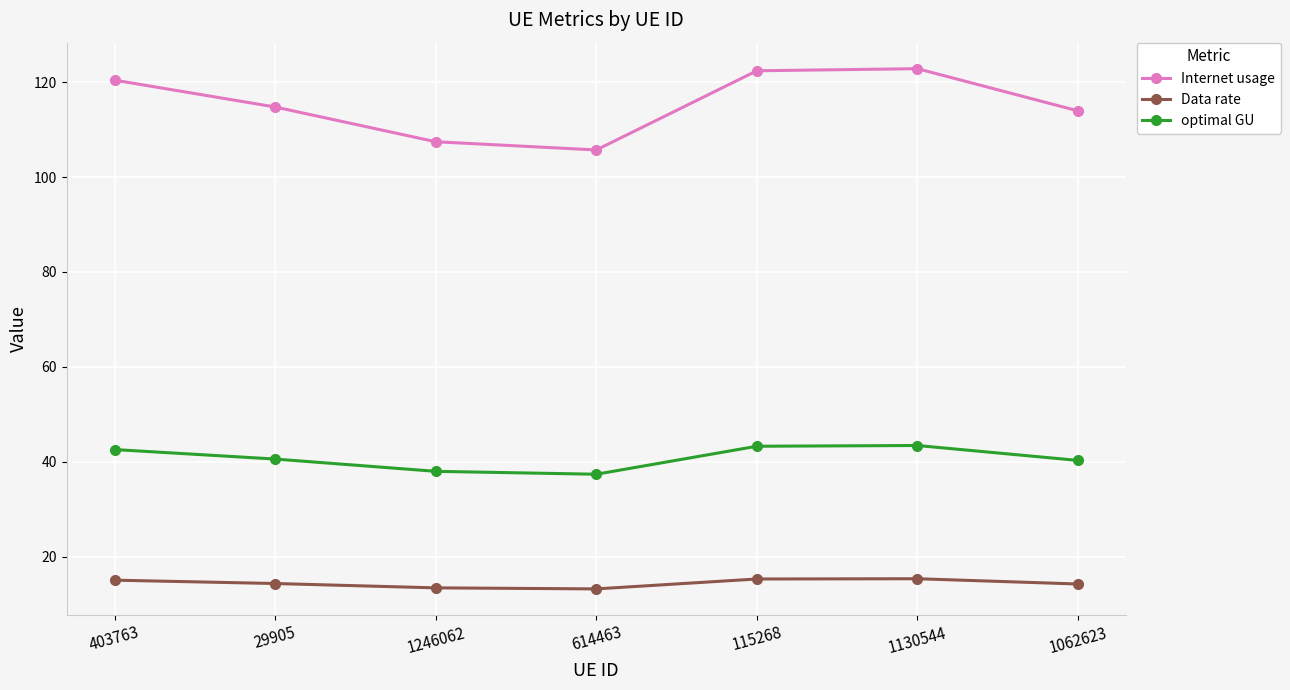

Is the value of optimal GU at 1246062 greater than the value of Internet usage at 614463?

No